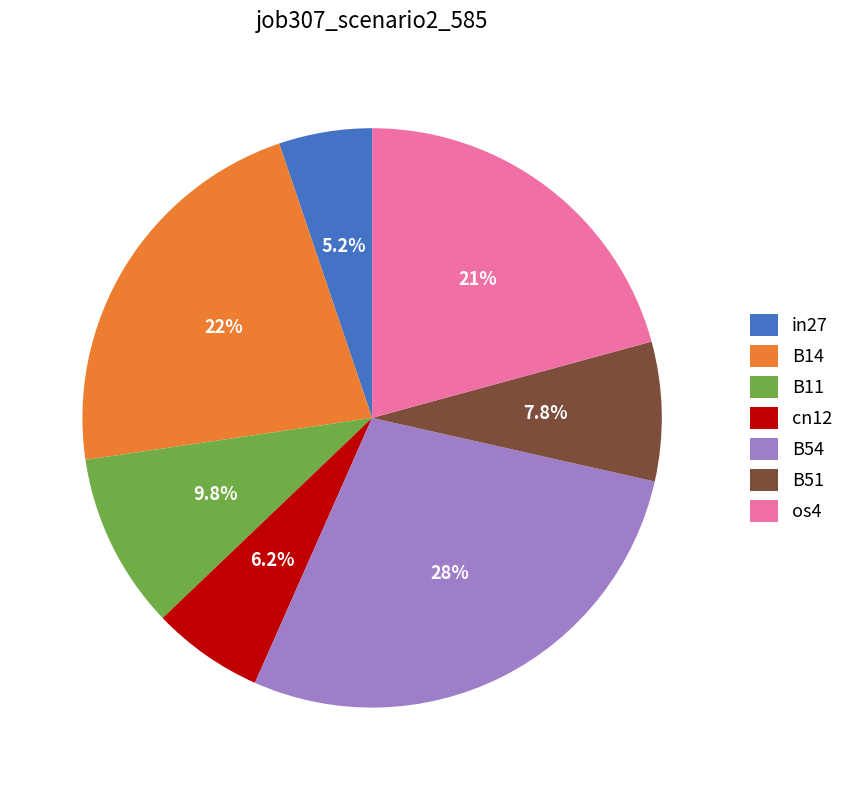

Does in27 represent more than half of the total?

No